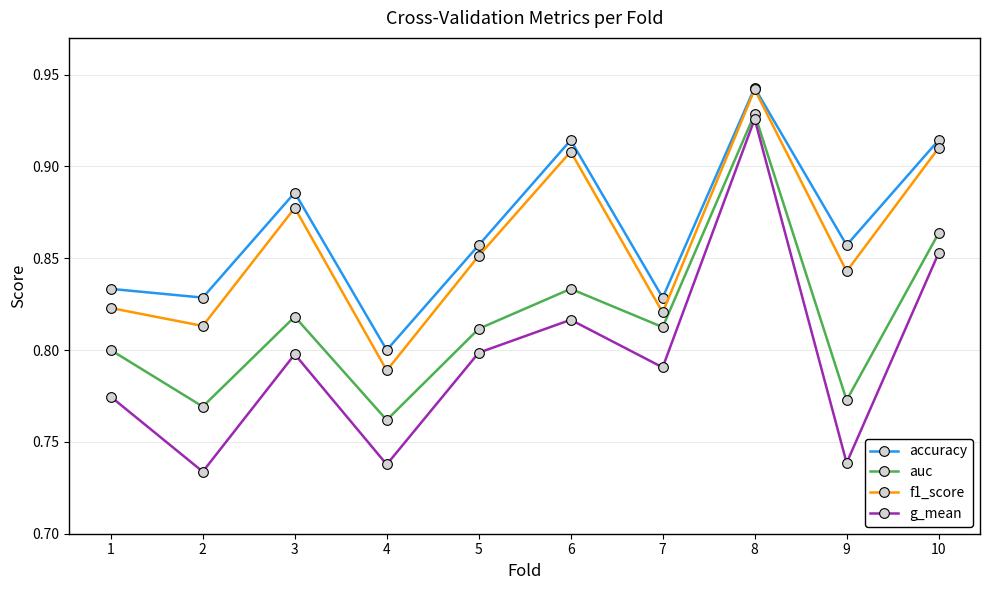

What is the difference between the second highest and second lowest values in the f1_score series?

0.1